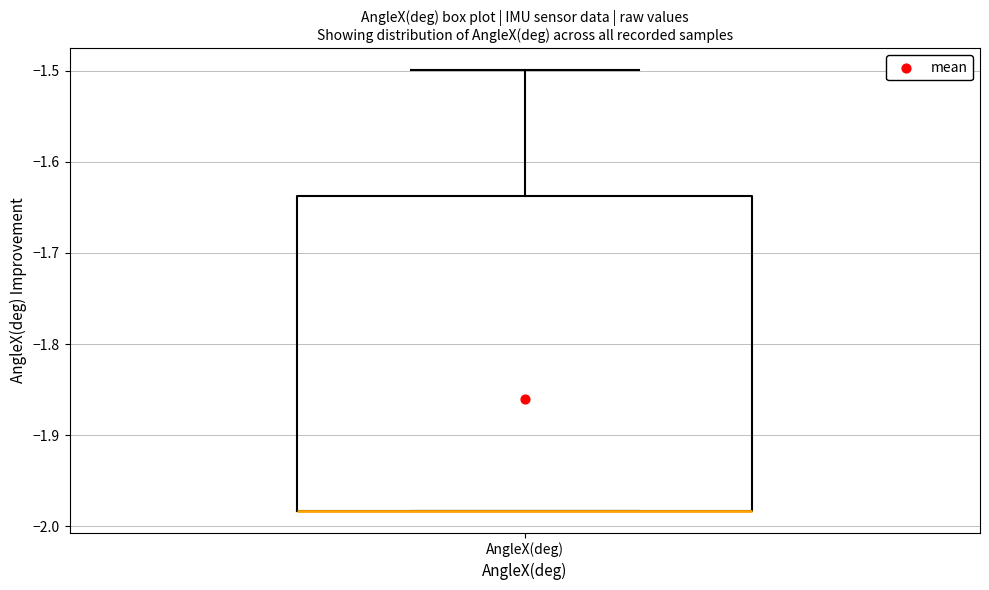

Transcribe this box plot: give where the median line is, the range the box spans, and where the two whiskers end, as read against the y-axis. The values are not printed on the chart, so give them approximately, as read against the axis.

median -1.98 (drawn on the box's lower edge), box -1.98 to -1.64, whiskers -1.98 to -1.50